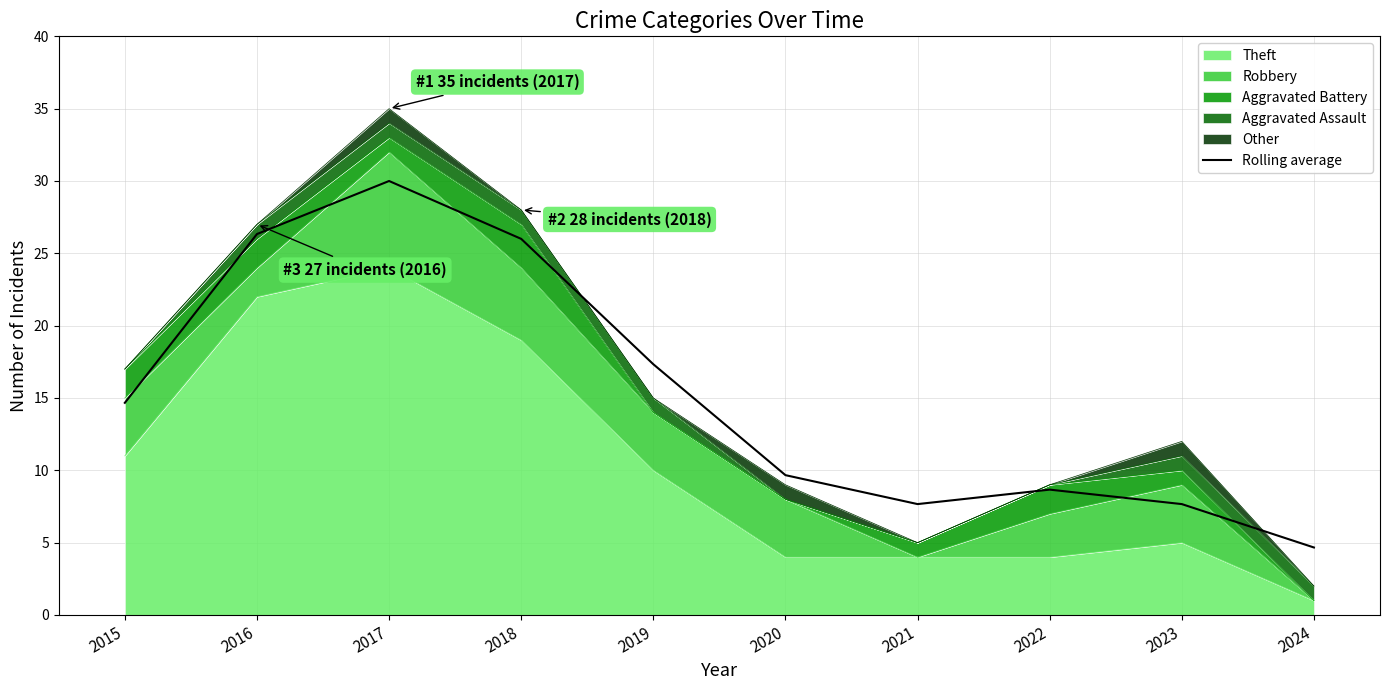

Which category has the lowest value across all series?

2024